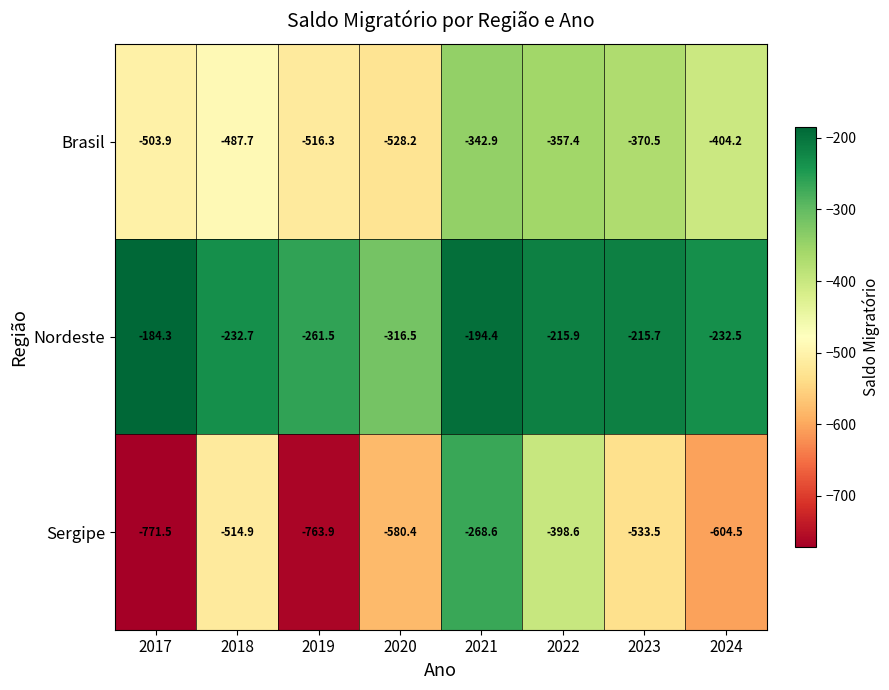

What is the difference between the highest and lowest values at 2023?

317.8